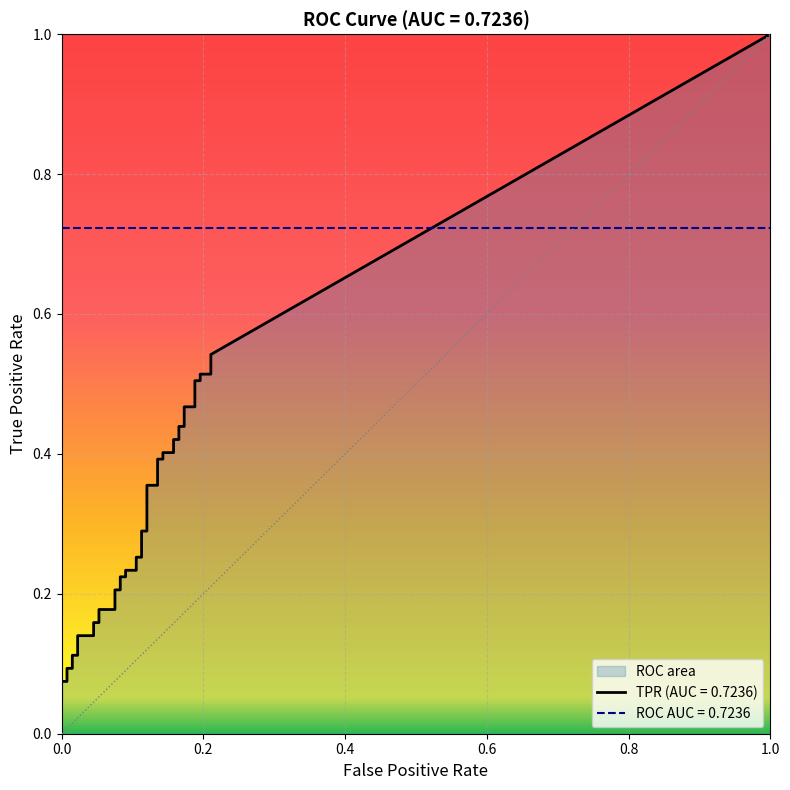

True or false: fpr and tpr cross at least once.

False